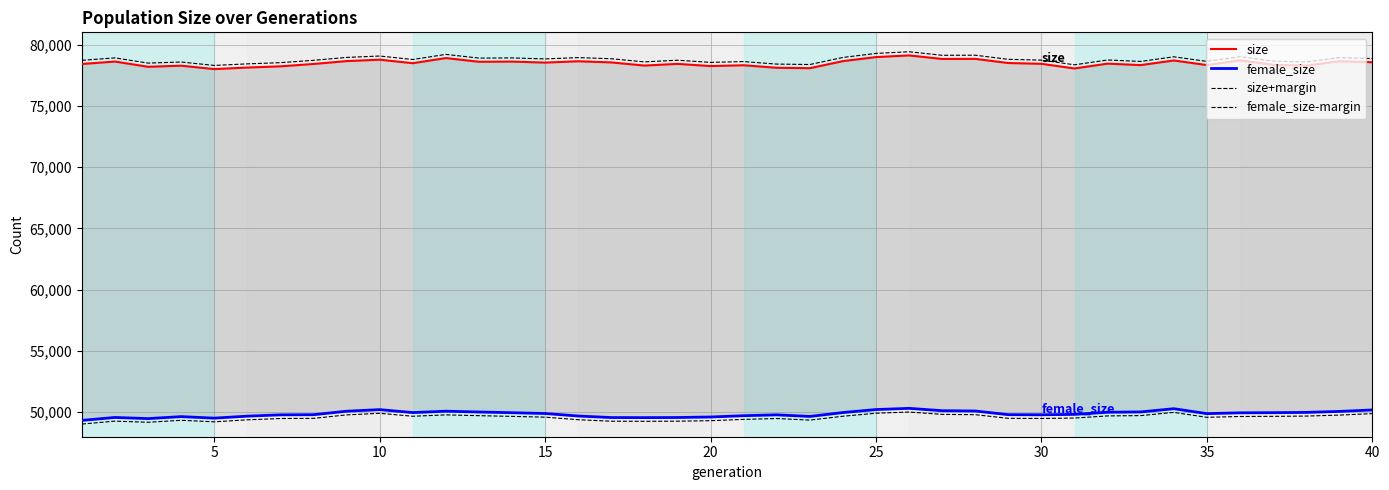

True or false: size has more than 0 points higher than both neighbors.

True